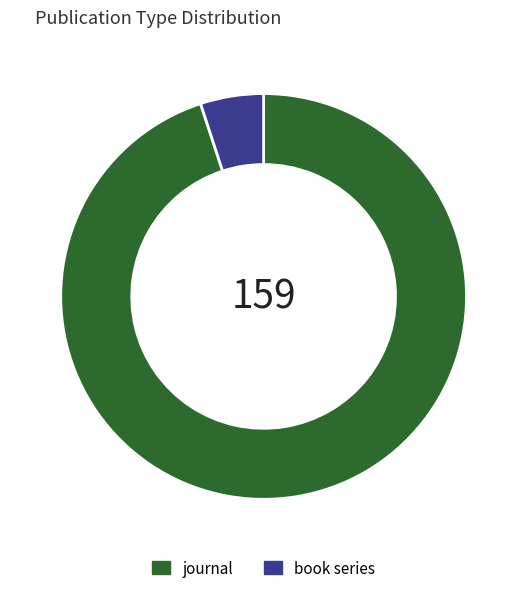

Is book series the majority of the pie?

No